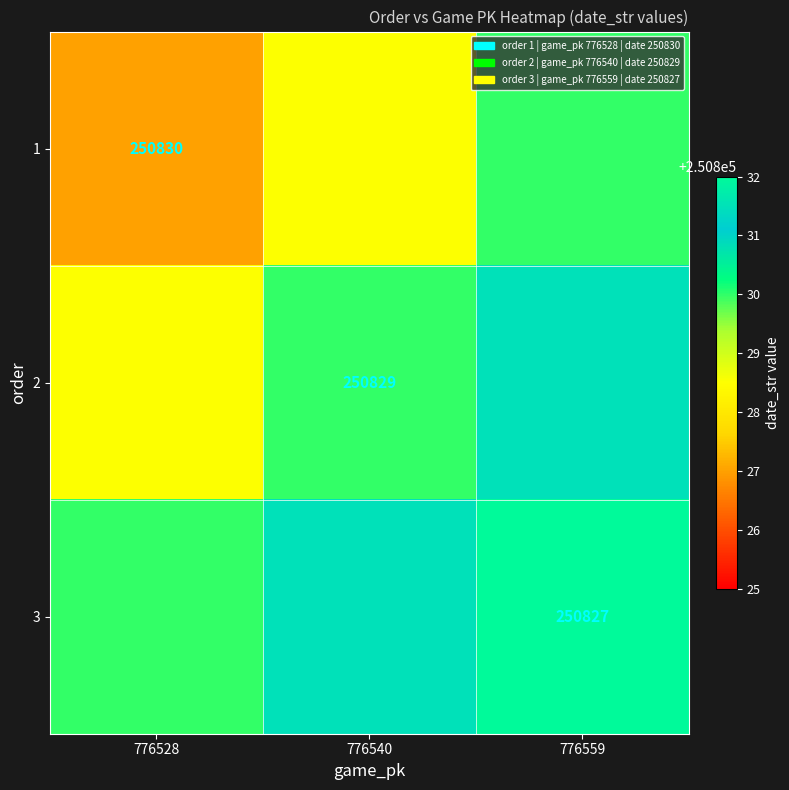

The value of 3 at 776559 is 427041.0. True or false?

False